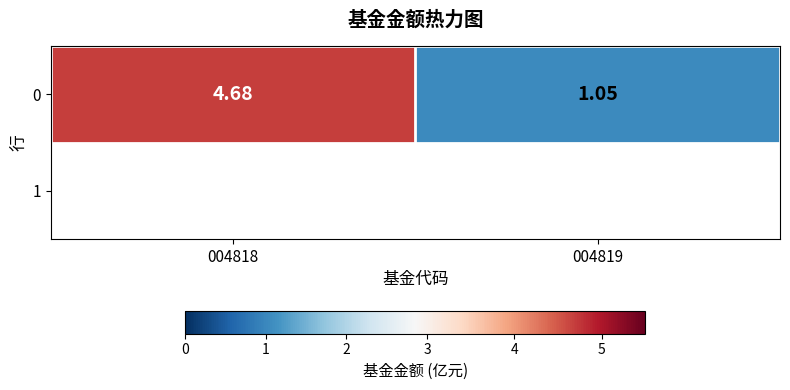

Reading right to left, extract all data points from this chart.

1.1	4.7